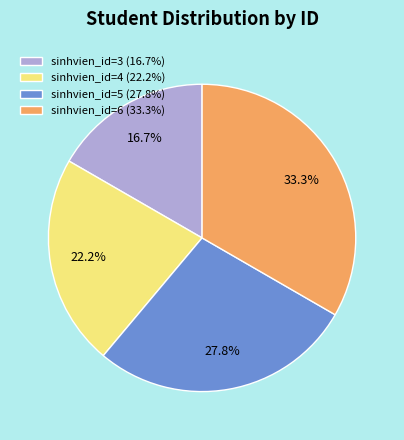

Rank the categories by value from highest to lowest.

sinhvien_id=6, sinhvien_id=5, sinhvien_id=4, sinhvien_id=3